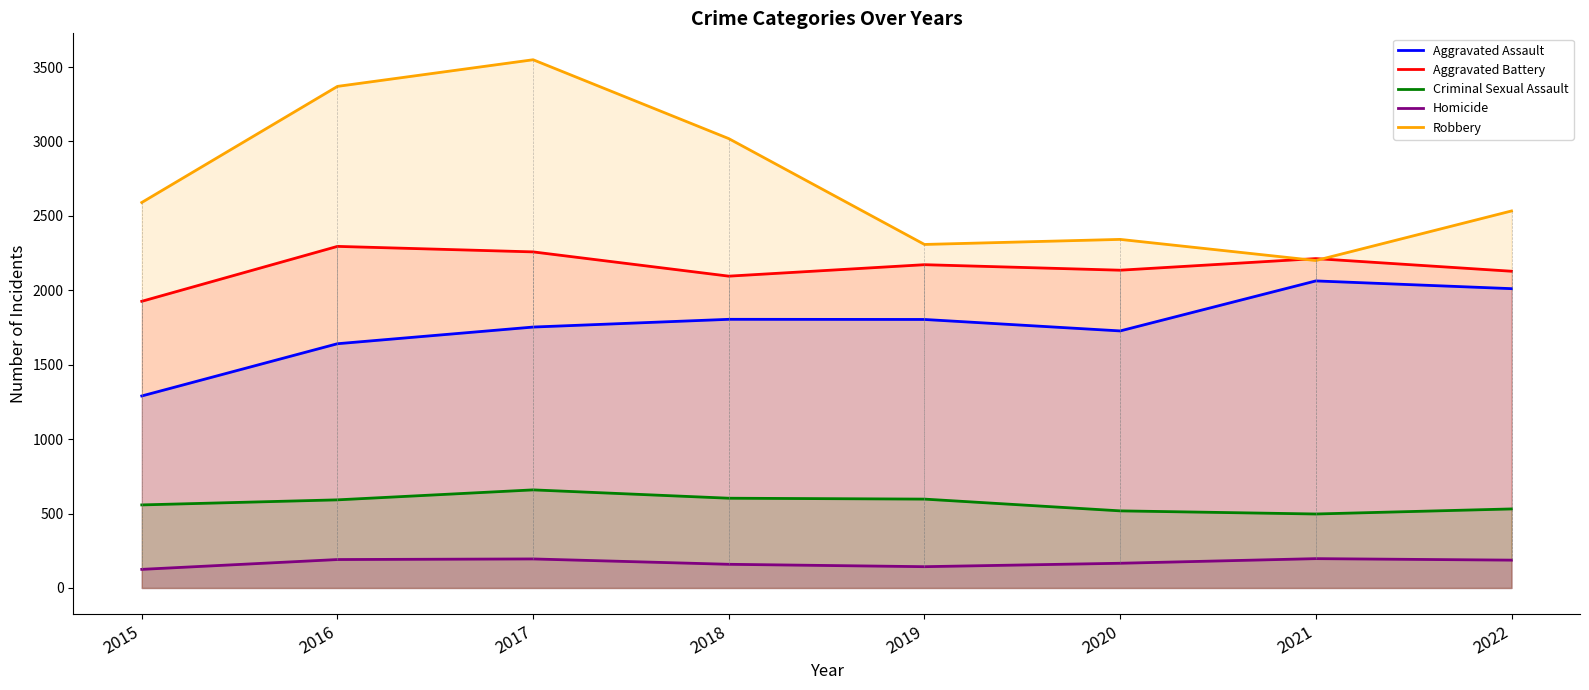

Reading right to left, extract all data points from this chart.

Aggravated Assault: 2022=2011	2021=2063	2020=1727	2019=1804	2018=1805	2017=1753	2016=1641	2015=1290
Aggravated Battery: 2022=2128	2021=2213	2020=2135	2019=2172	2018=2095	2017=2258	2016=2295	2015=1926
Criminal Sexual Assault: 2022=531	2021=497	2020=518	2019=597	2018=603	2017=659	2016=592	2015=558
Homicide: 2022=187	2021=197	2020=166	2019=143	2018=159	2017=195	2016=191	2015=125
Robbery: 2022=2533	2021=2200	2020=2342	2019=2308	2018=3019	2017=3549	2016=3370	2015=2590